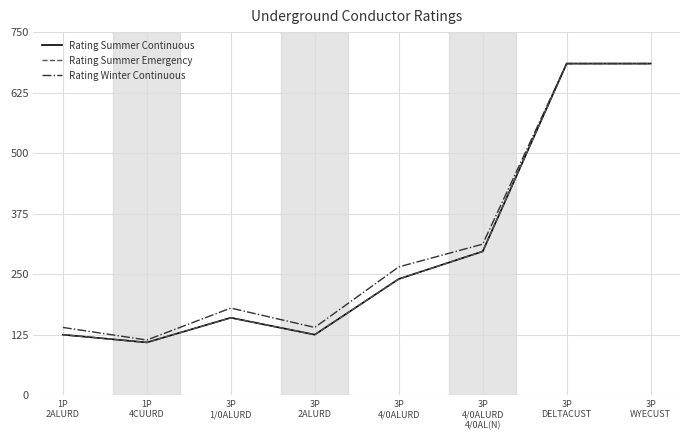

What is the maximum value shown in the chart?

685